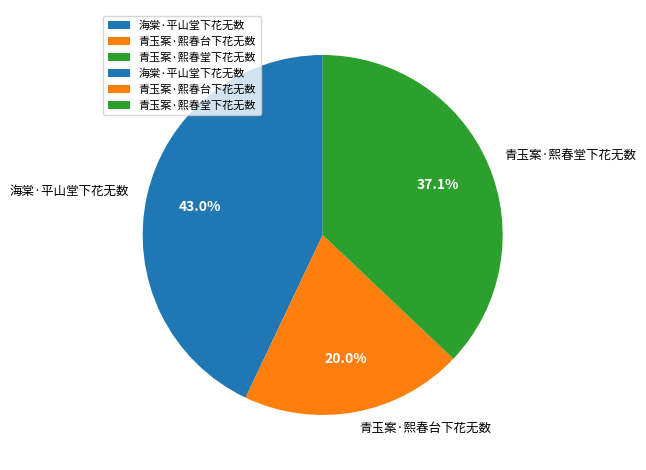

Between 青玉案·熙春台下花无数 and 海棠·平山堂下花无数, which is larger?

海棠·平山堂下花无数